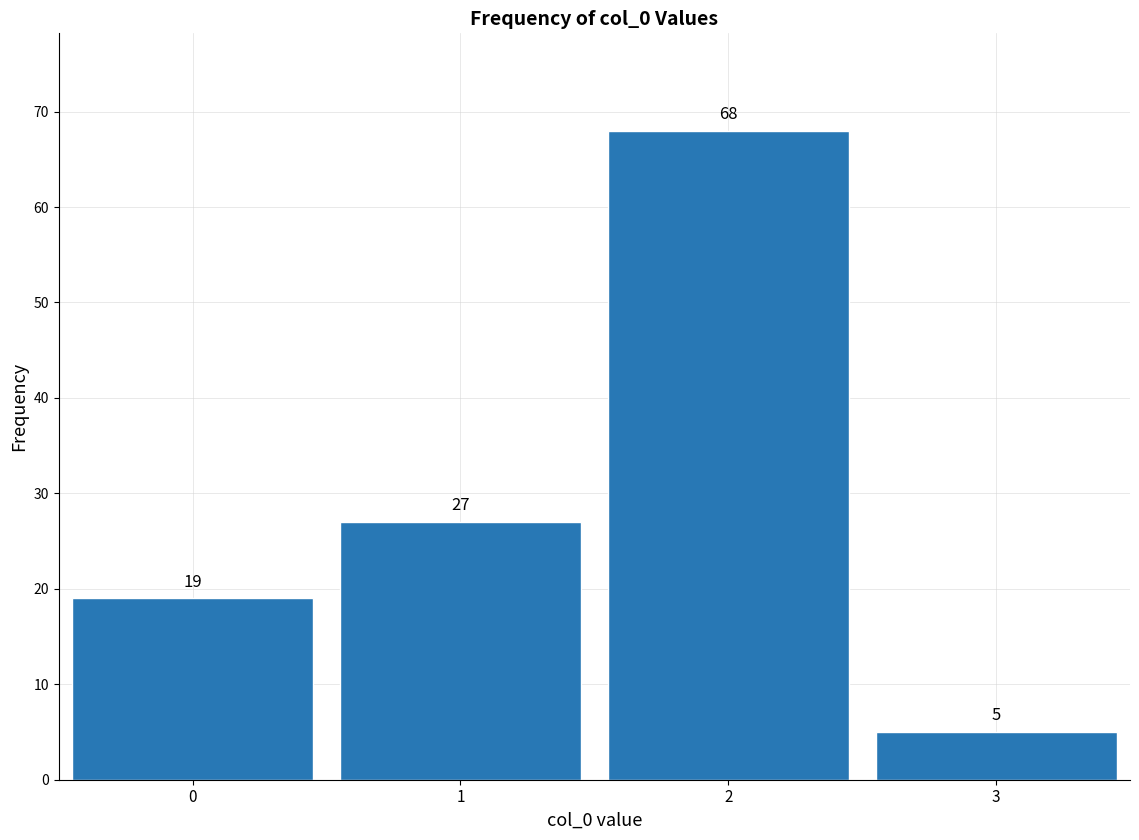

Reading right to left, what are all the values shown in this chart?

3=5	2=68	1=27	0=19